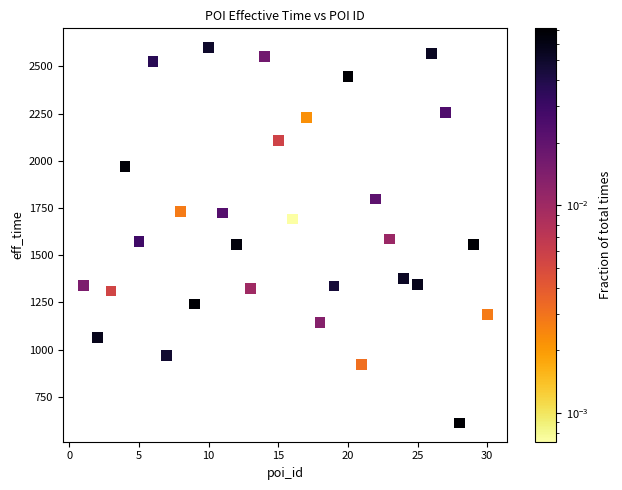

What is the range of Y values (max minus min)?

1990